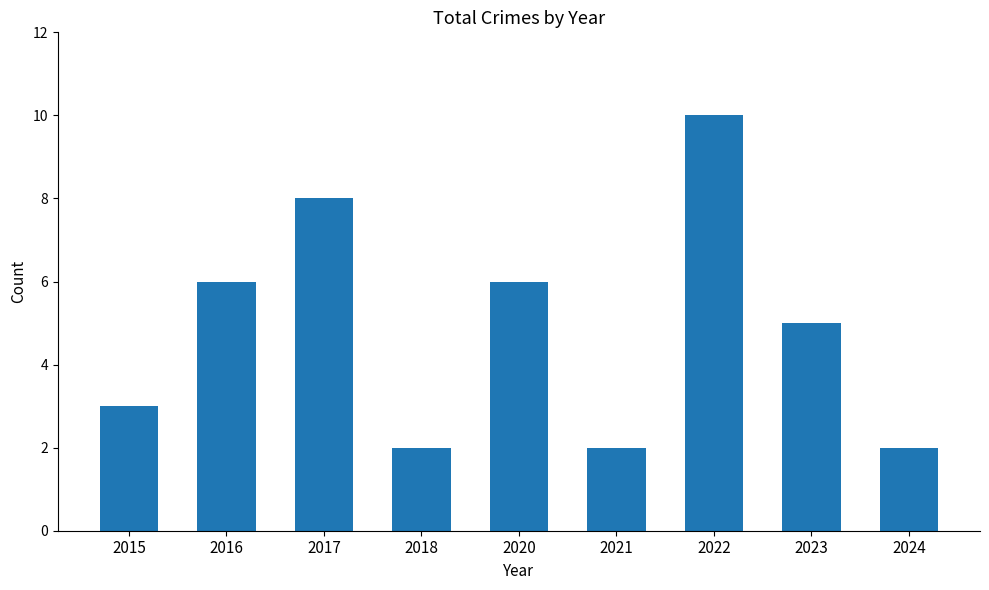

Which label corresponds to the largest value in the chart?

2022